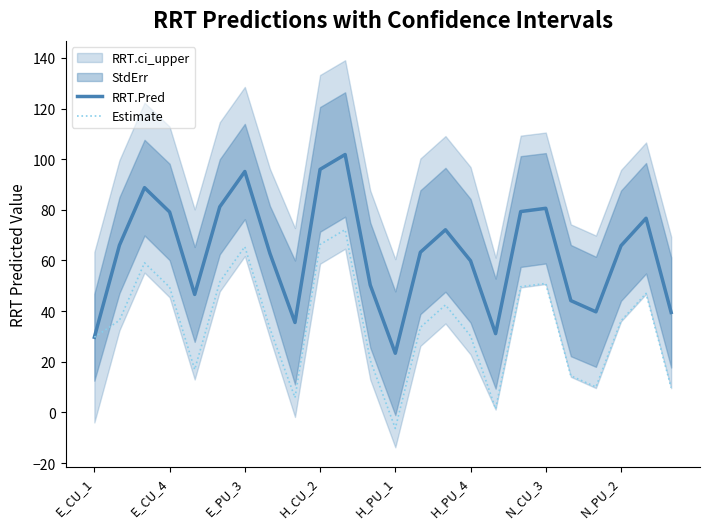

What is the lowest value of the Estimate series?

-6.3